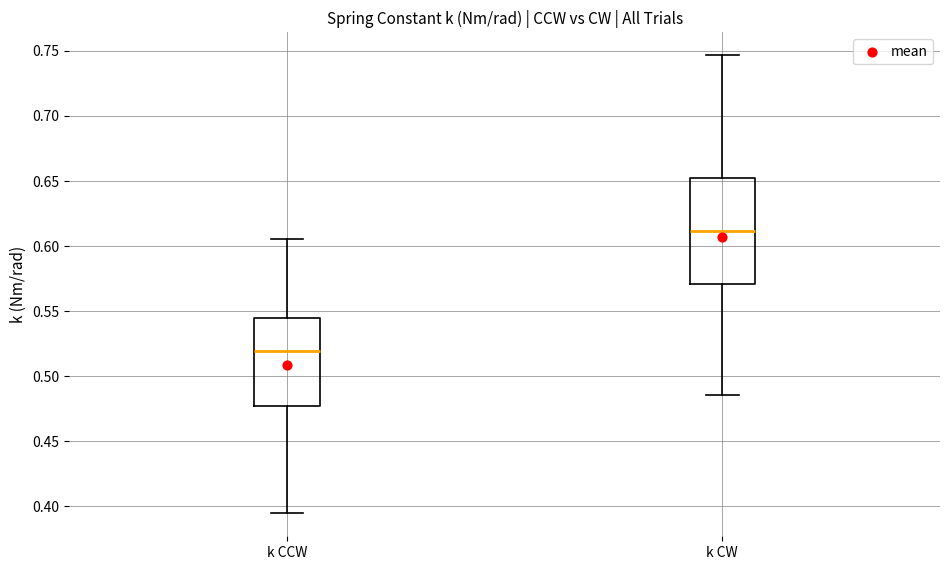

Comparing the boxes themselves (not the whiskers), which one is the tallest?

k CW